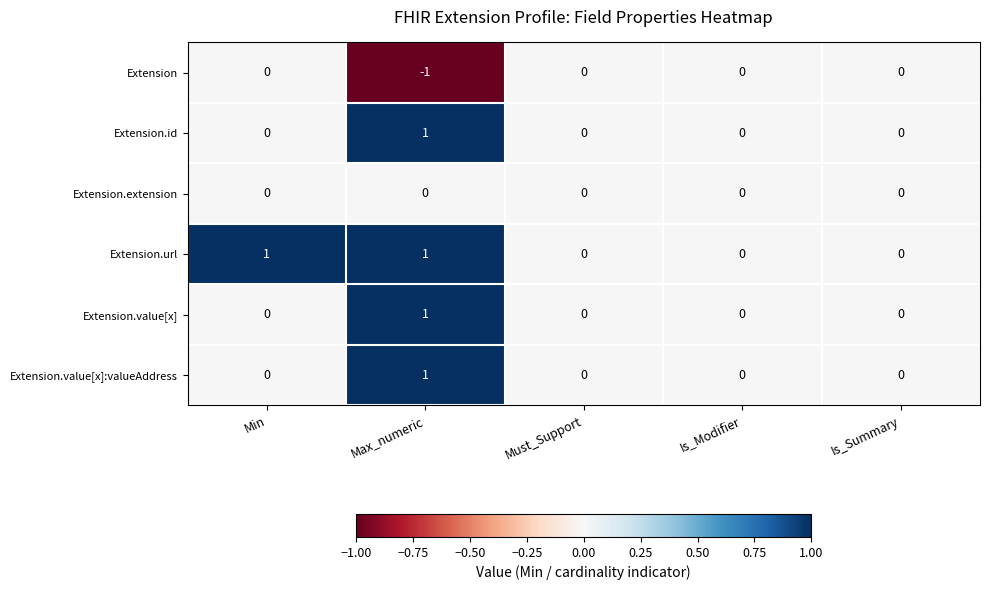

Which series changed the most between Min and Must_Support?

Extension.url